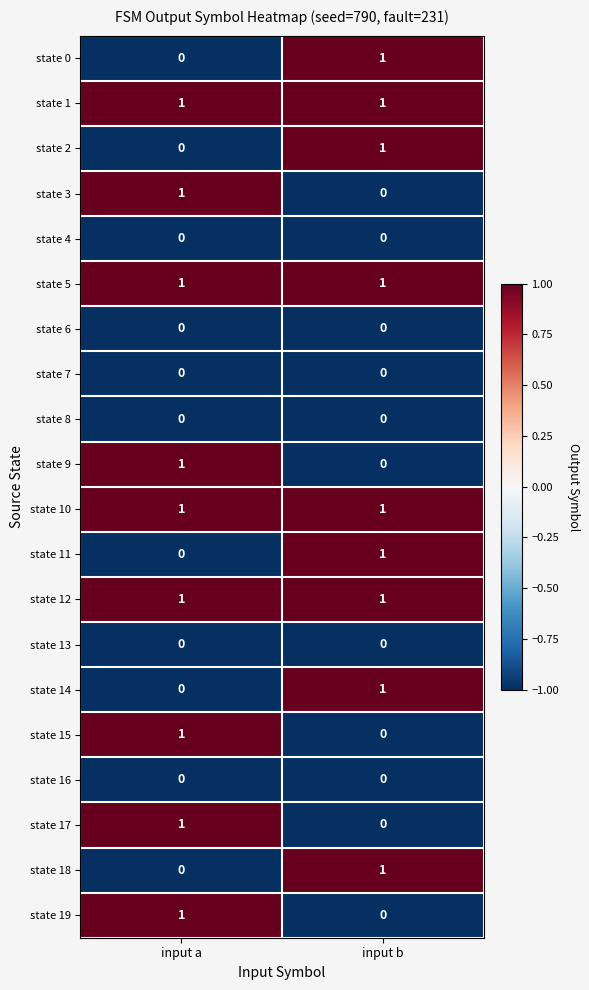

At which label is state 17 closest to 0?

input b